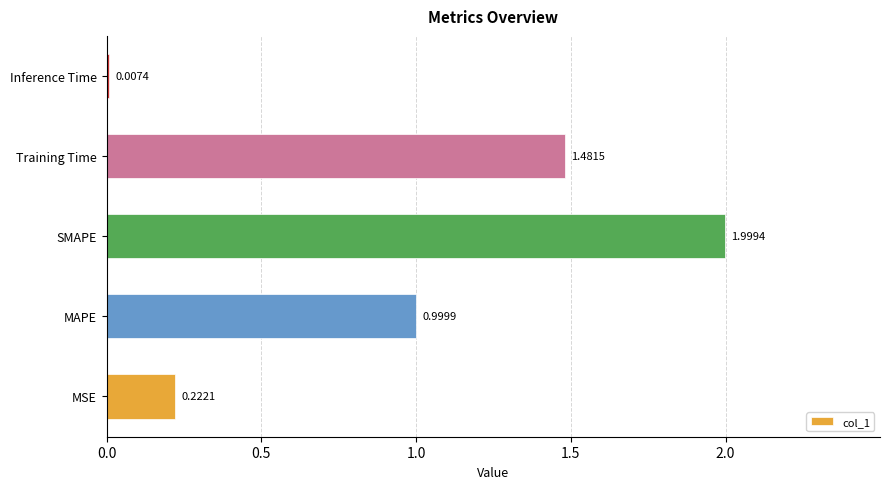

What is the sum of all values?

4.7